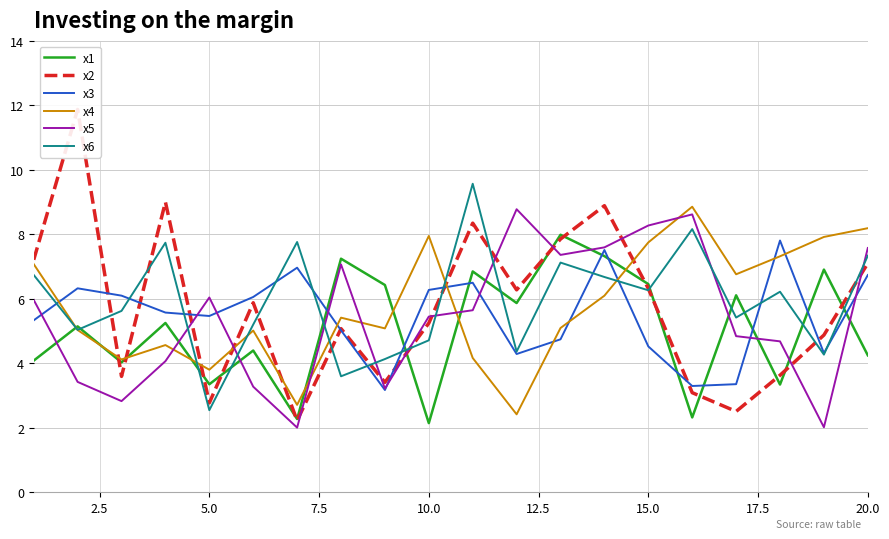

What are all the series names shown in the legend?

x1, x2, x3, x4, x5, x6